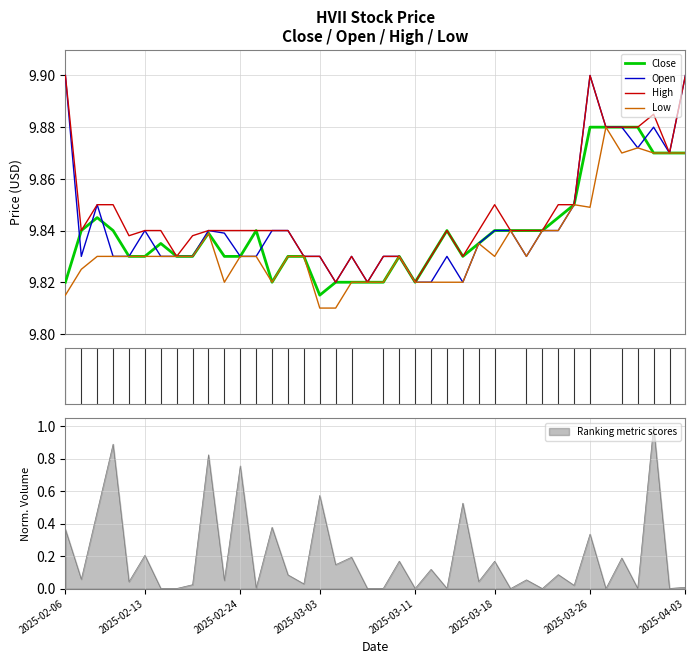

What is the average value of the Open series?

9.8